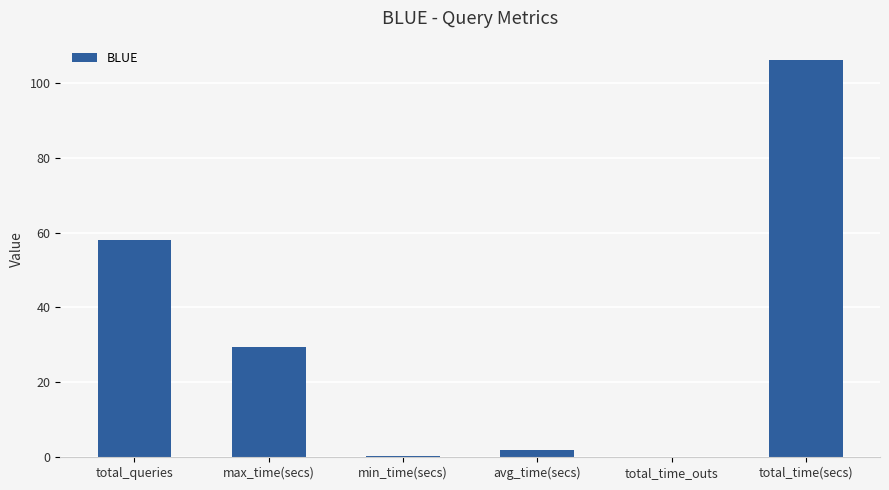

What is the difference between the values at total_queries and total_time(secs)?

48.1